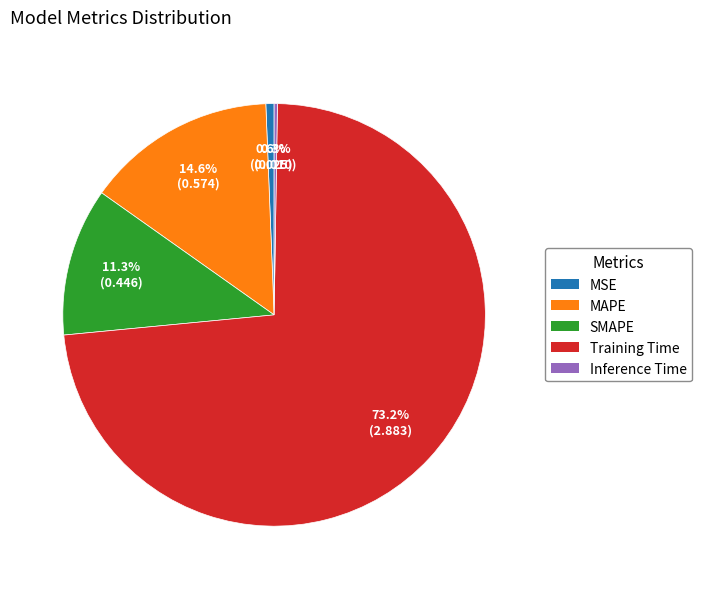

Which slice is the largest?

Training Time